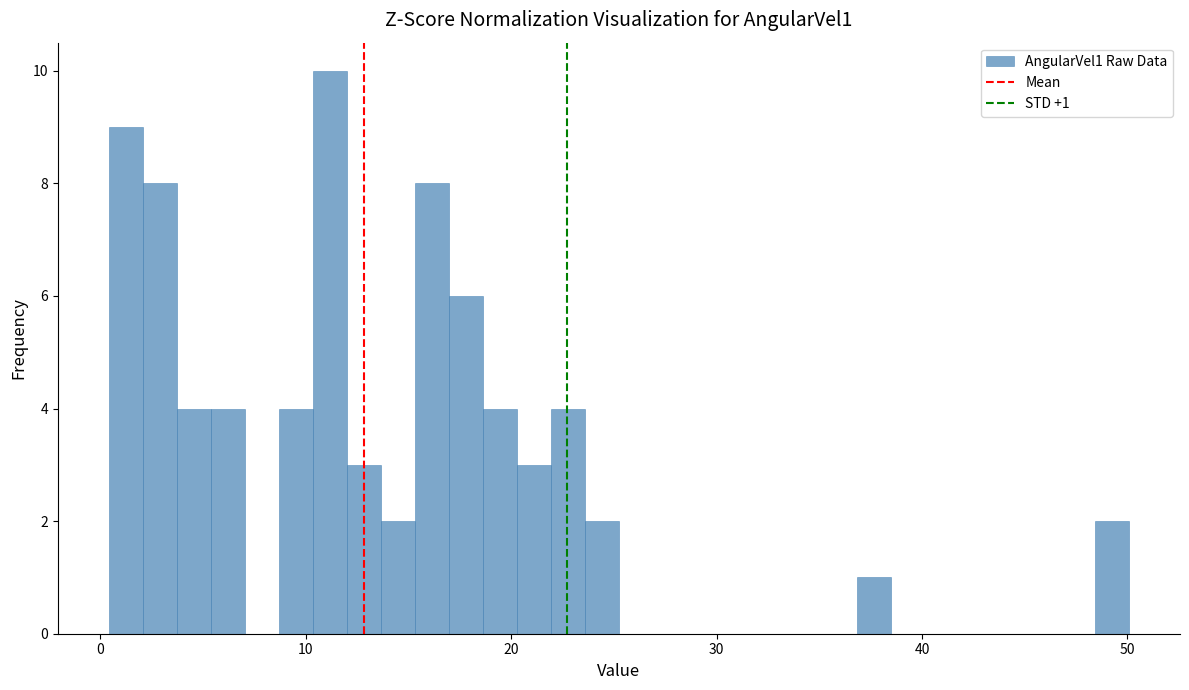

Around what value on the x-axis is the tallest bar? Give the approximate position of its centre, as read against the axis.

11